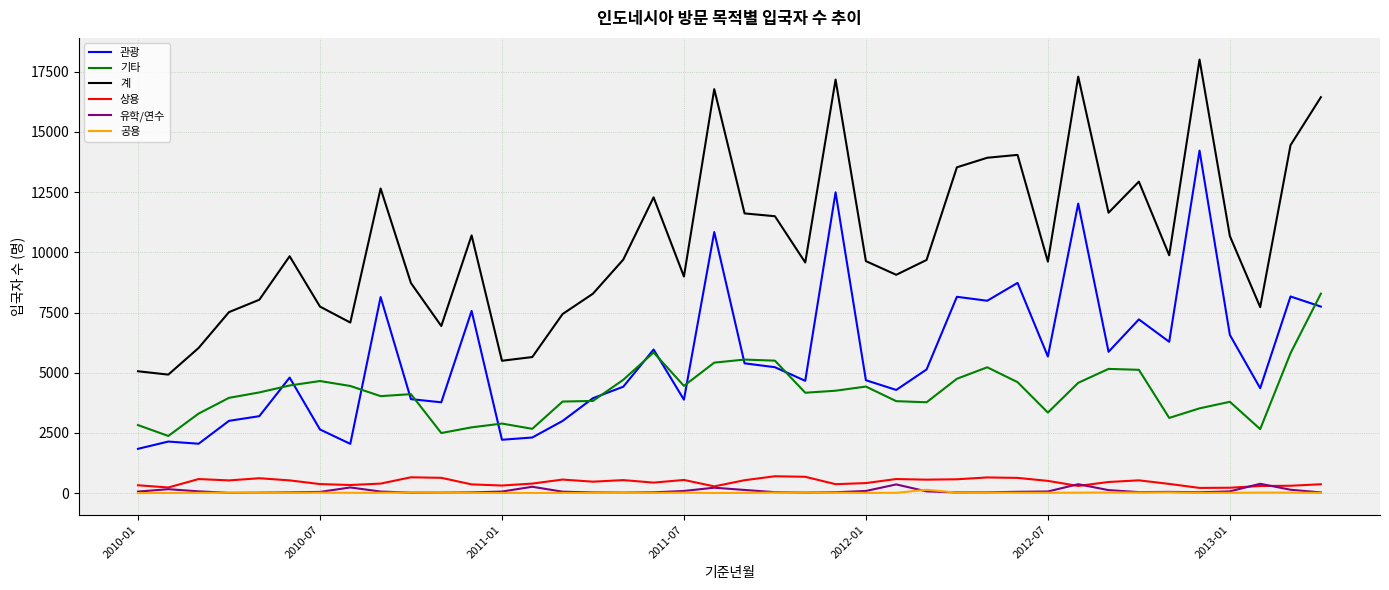

Does the chart have visible grid lines?

Yes